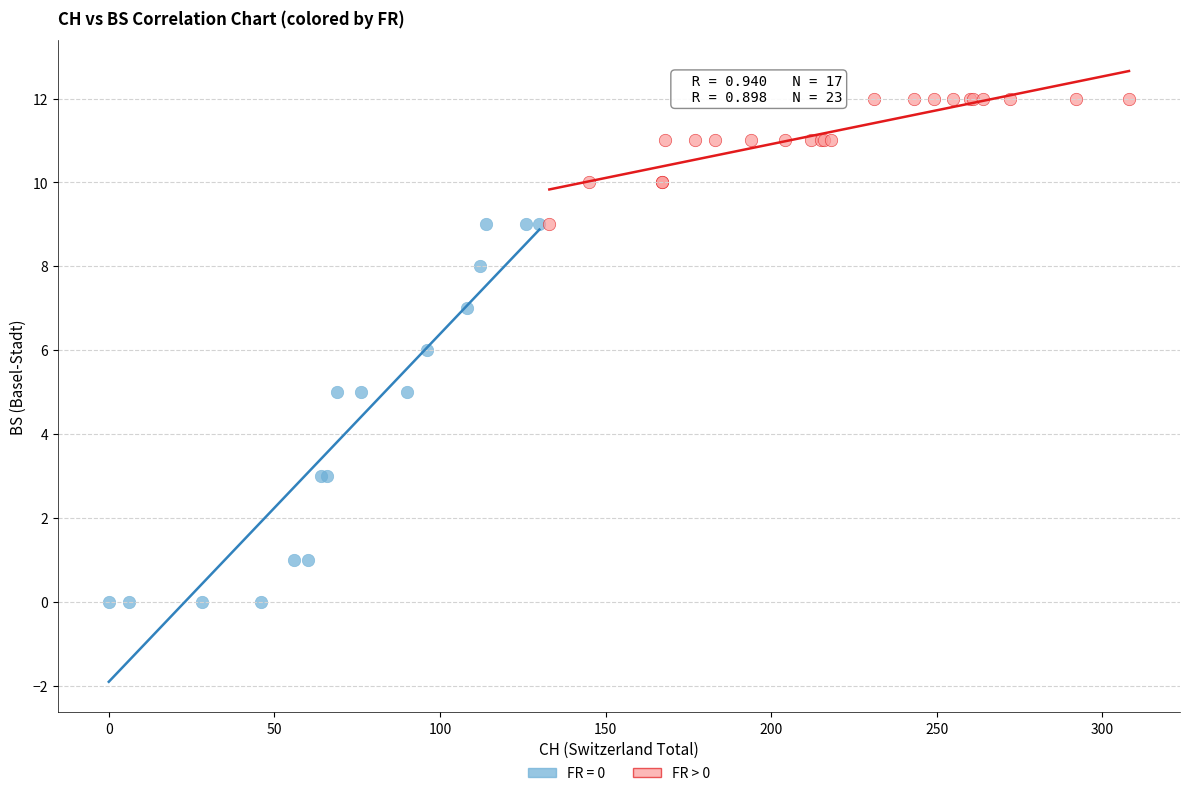

Which series has the widest spread of Y values?

FR = 0